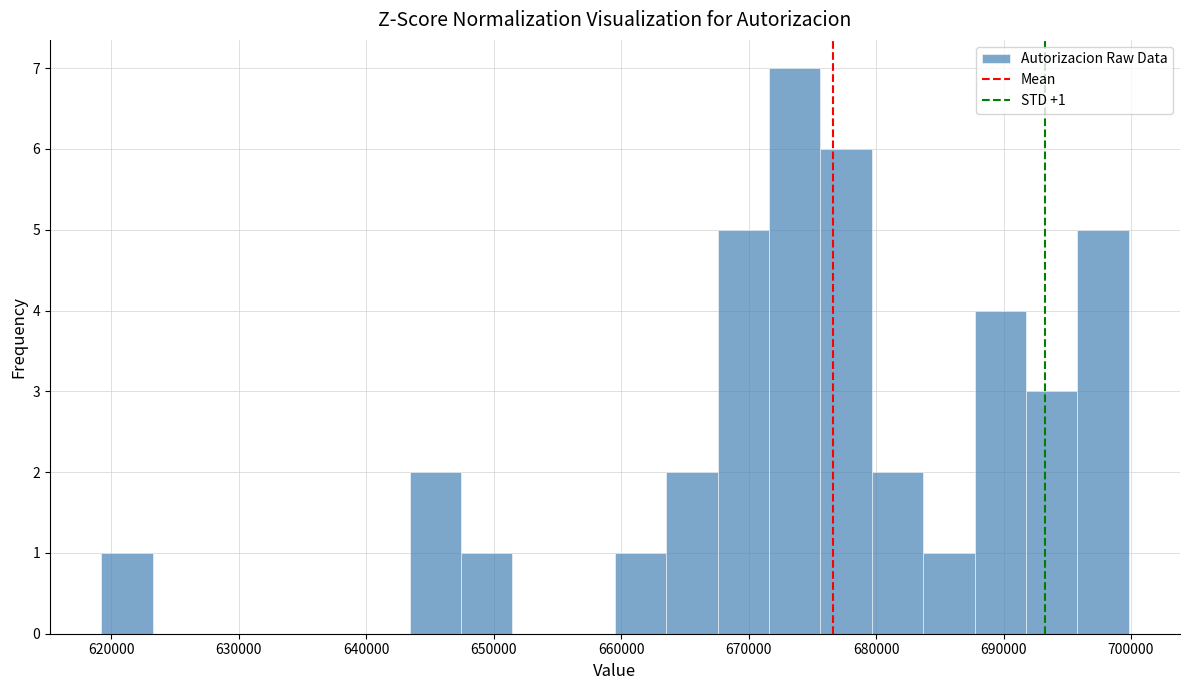

Over which range of the x-axis is the bar tallest?

672000 to 676000